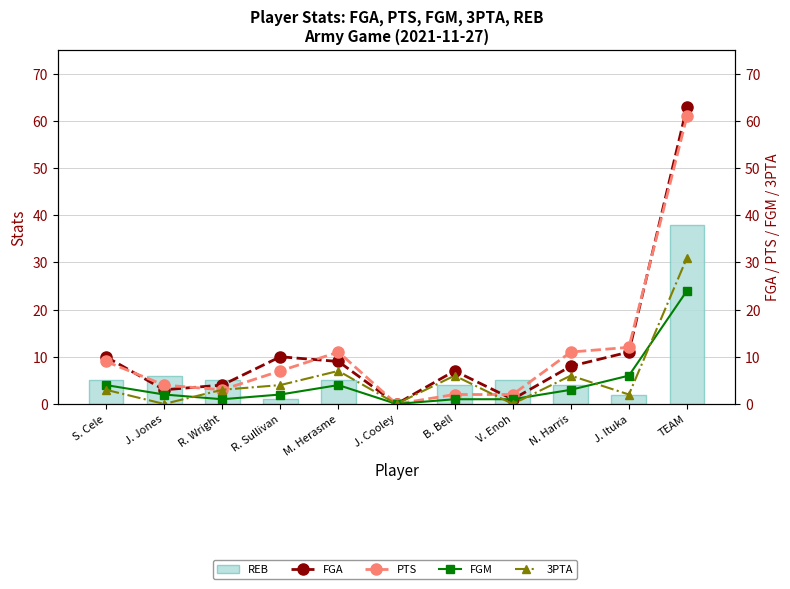

How many groups of bars are there?

11